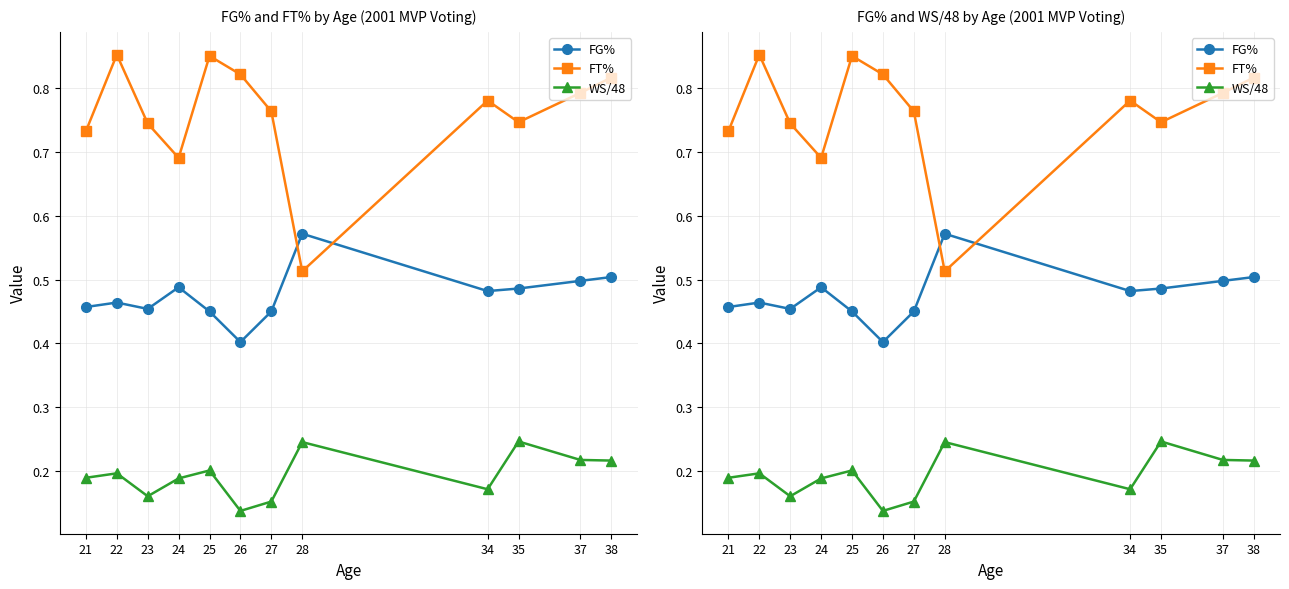

What is the difference between the maximum and minimum values in the FT% series?

0.3